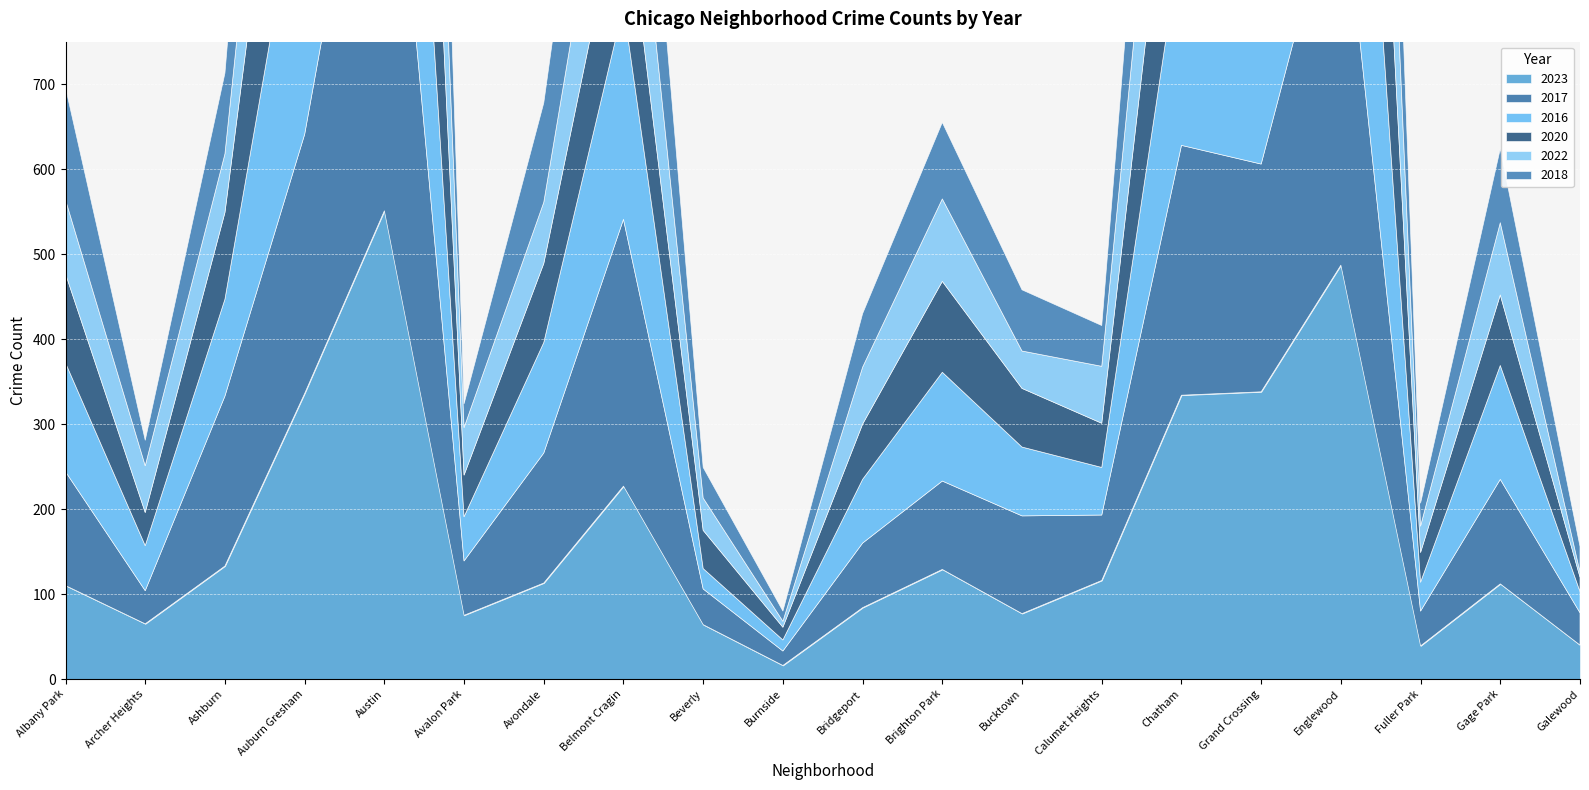

Rank the series by their maximum value, from highest to lowest.

2017, 2020, 2023, 2018, 2016, 2022